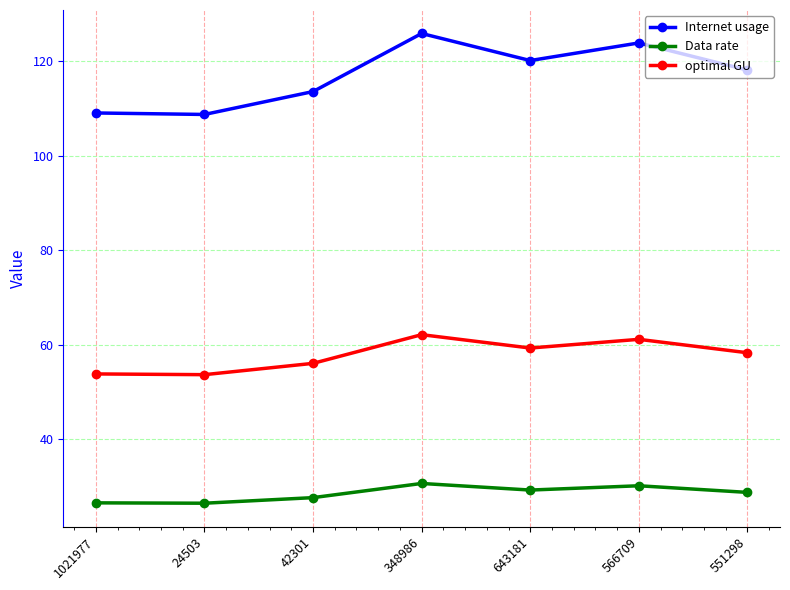

What is the label of the 3rd point from the left?

42301